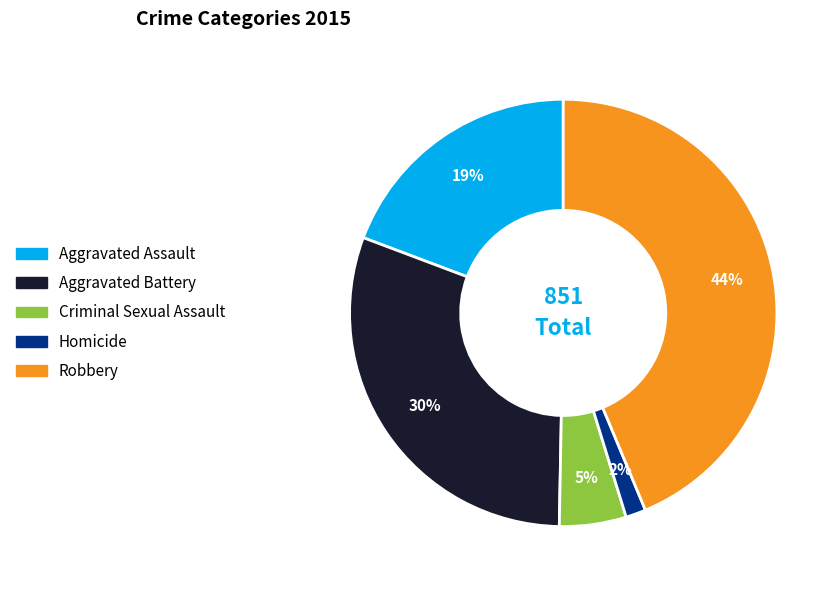

To the nearest percent, what portion does Homicide represent?

2%